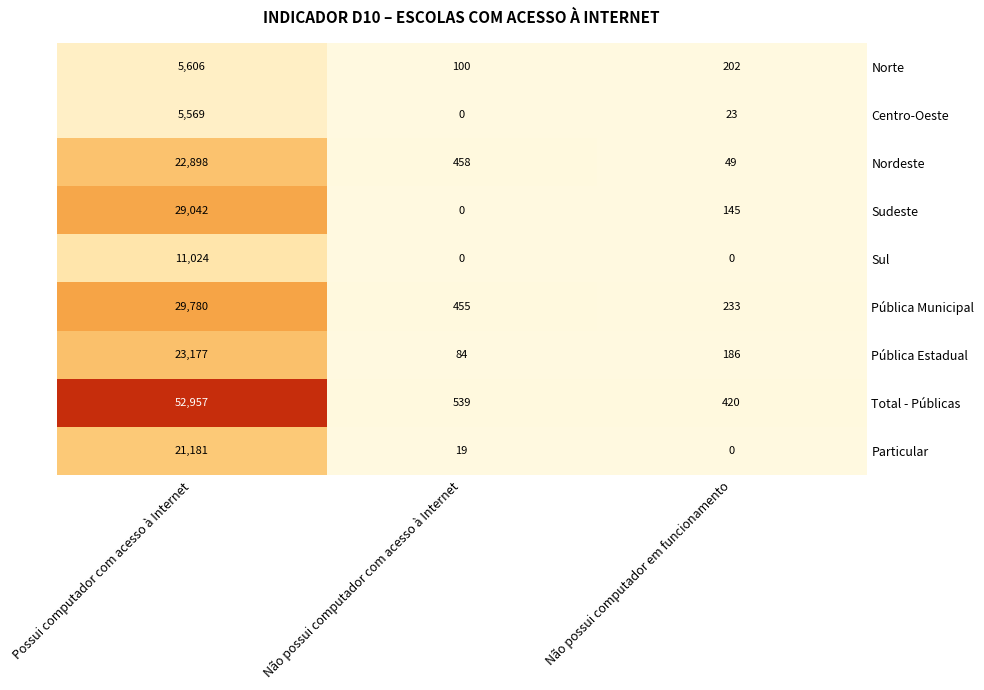

The Particular series shows 0 at Não possui computador em funcionamento. True or false?

True